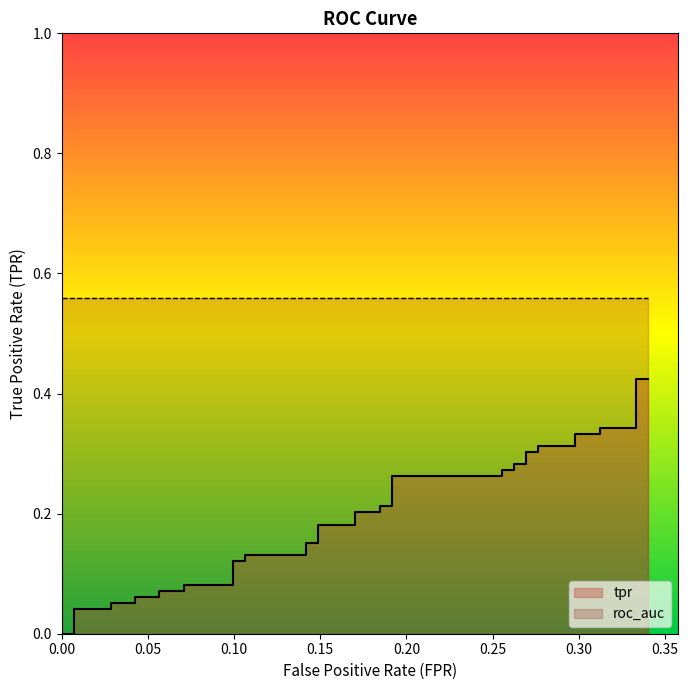

What is the value of the 33rd point from the left?

0.3